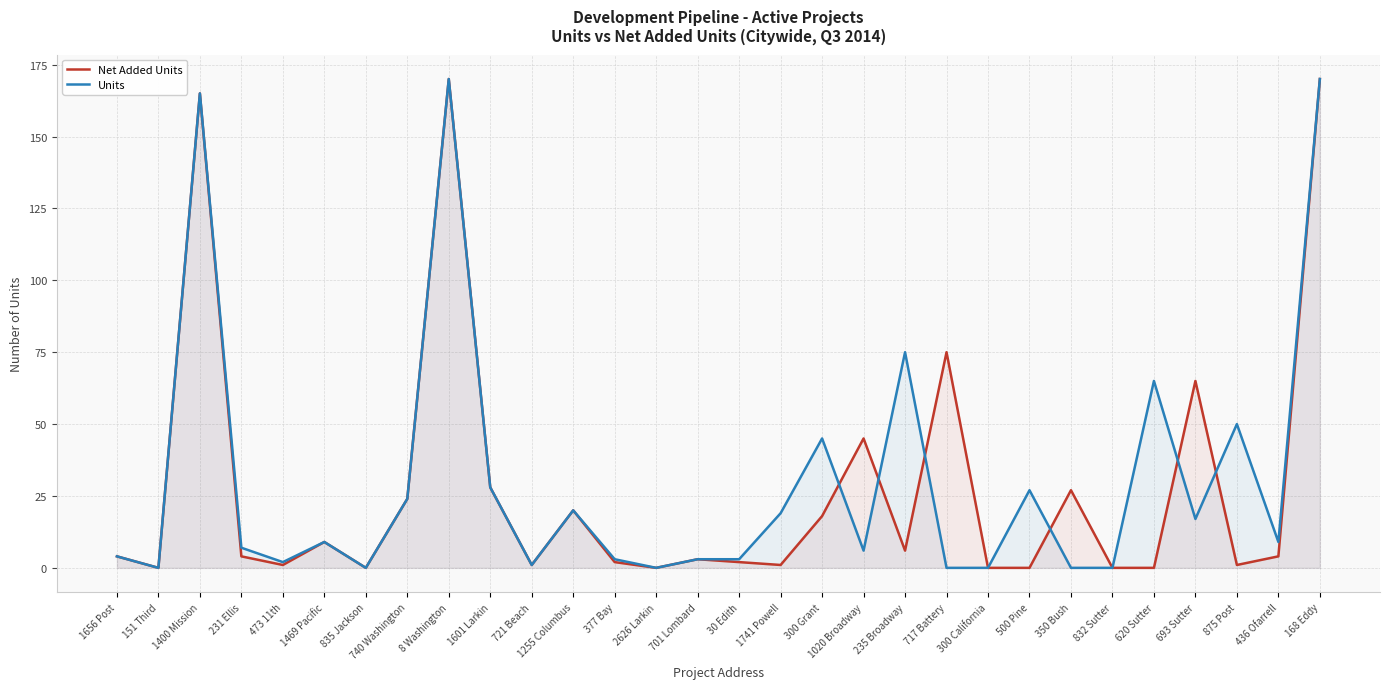

What is the difference between the second highest and second lowest values in the Net Added Units series?

170